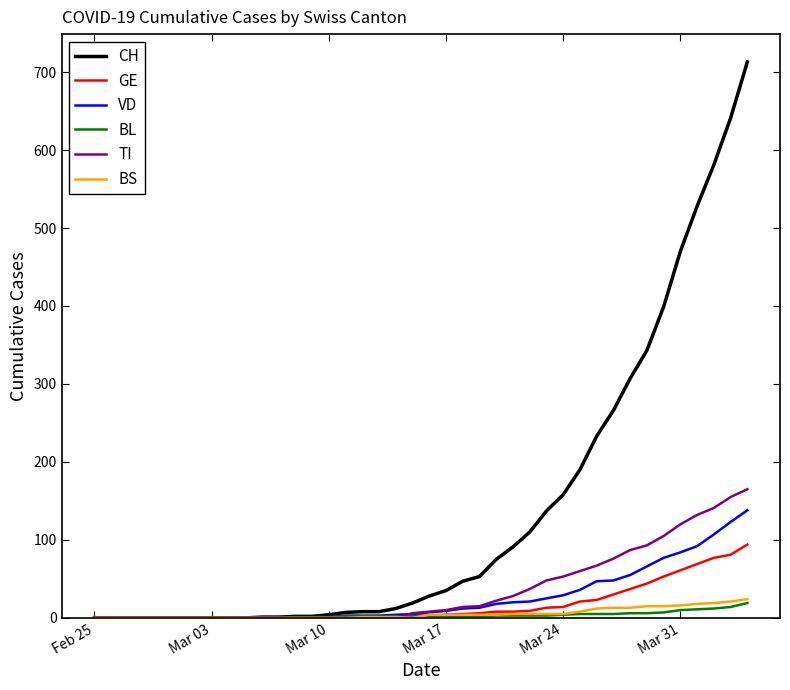

Which series has the largest total across all categories?

CH